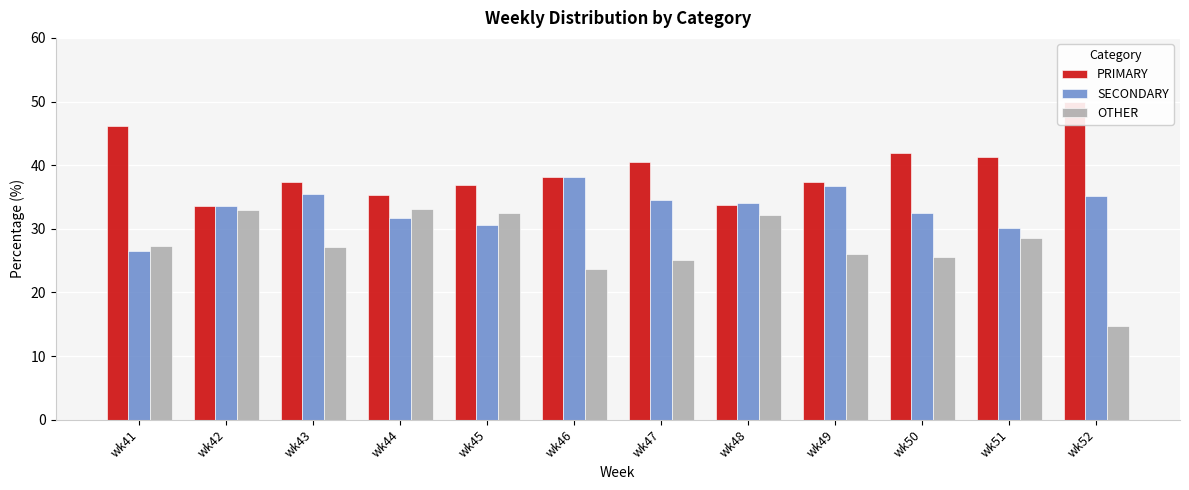

List the series in order of their overall mean, highest first.

PRIMARY, SECONDARY, OTHER